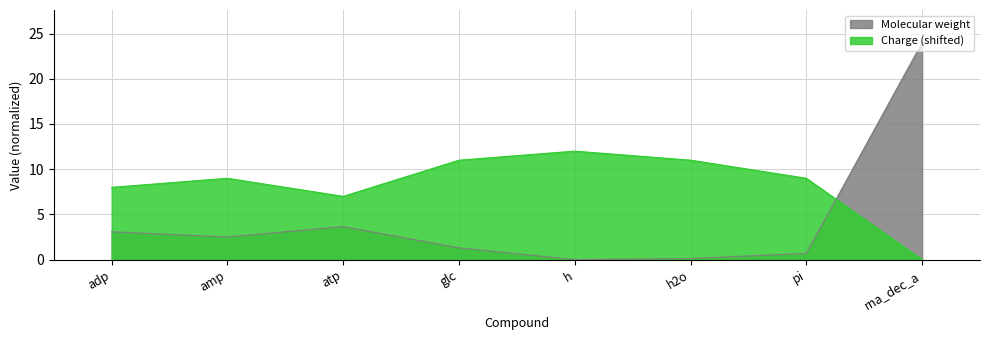

What are all the series names shown in the legend?

Molecular weight, Charge (shifted)